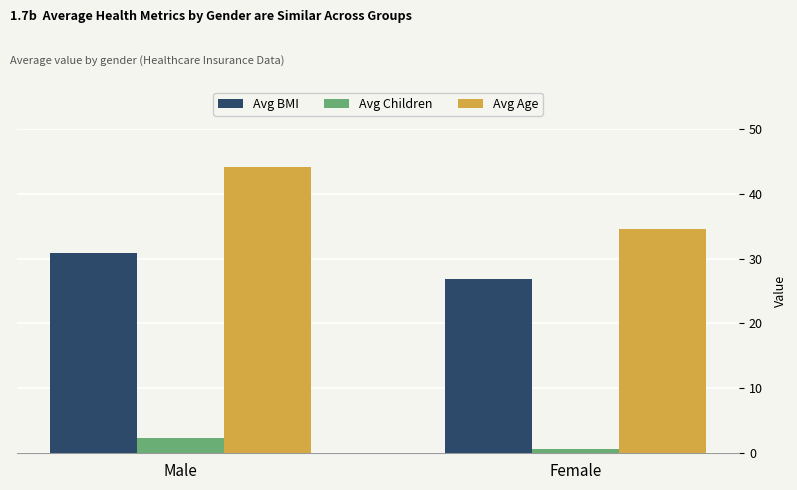

List the series in order of their peak value, lowest first.

Avg Children, Avg BMI, Avg Age